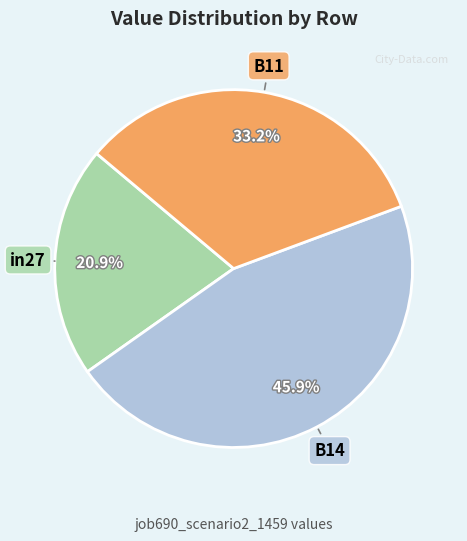

To the nearest percent, what is the difference between the B14 and B11 slice percentages?

13%